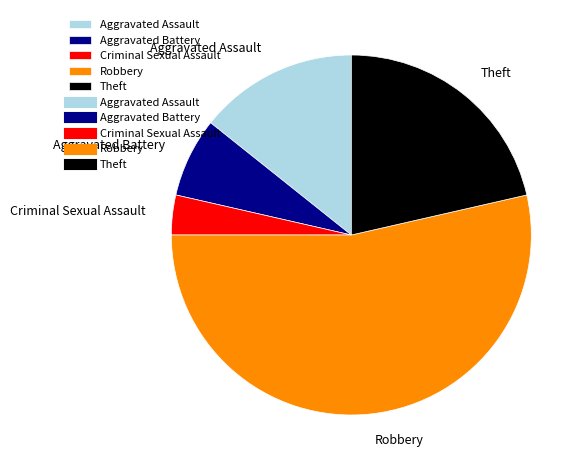

Which slice represents more than half of the pie?

Robbery